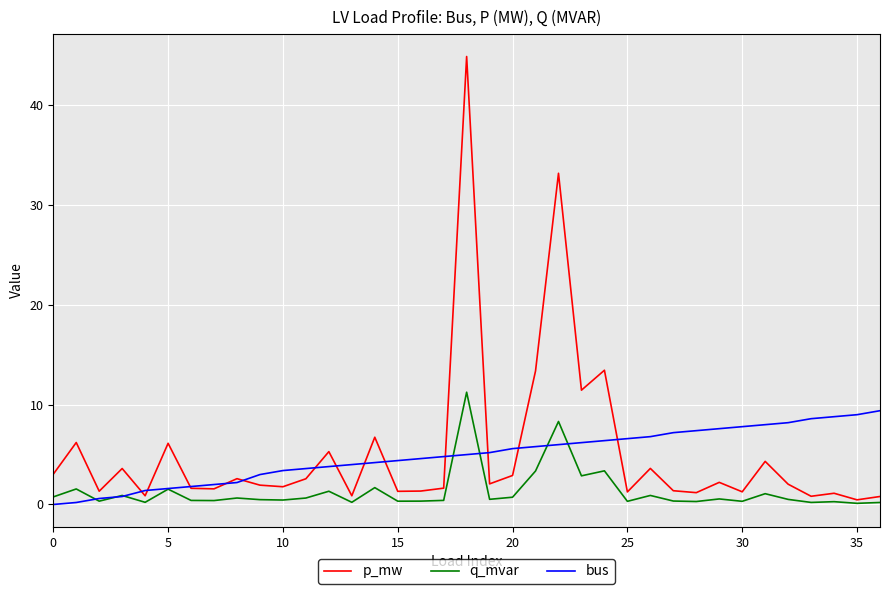

What is the greatest value displayed?

44.9